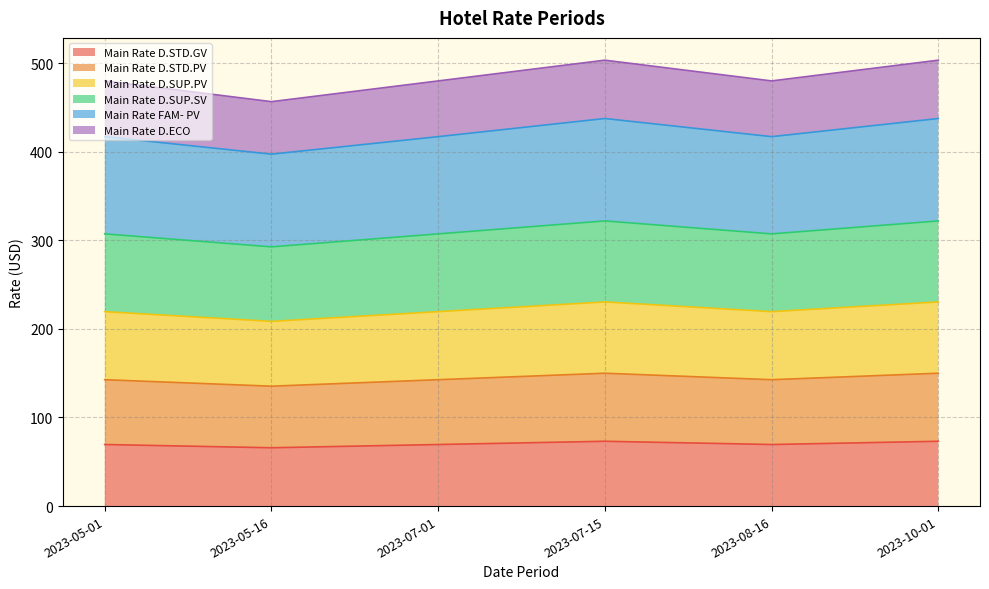

What is the total value across all series at 2023-07-01?

479.9